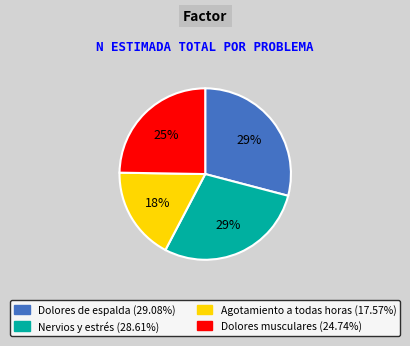

To the nearest percent, what percentage of the pie is Dolores de espalda?

29%